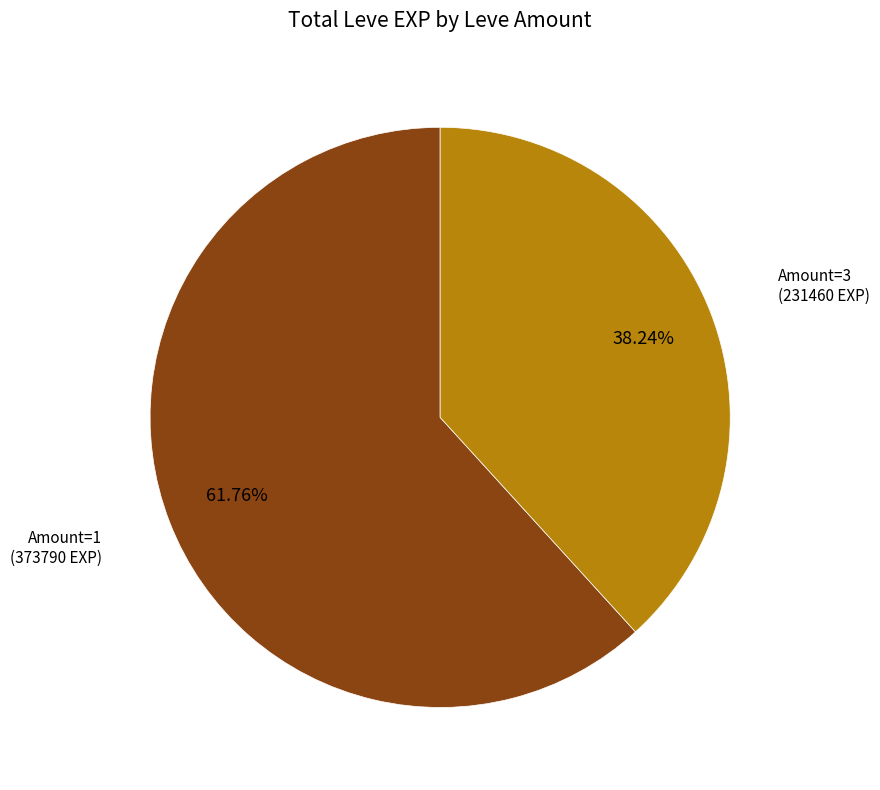

Is there a majority slice in this chart?

Yes